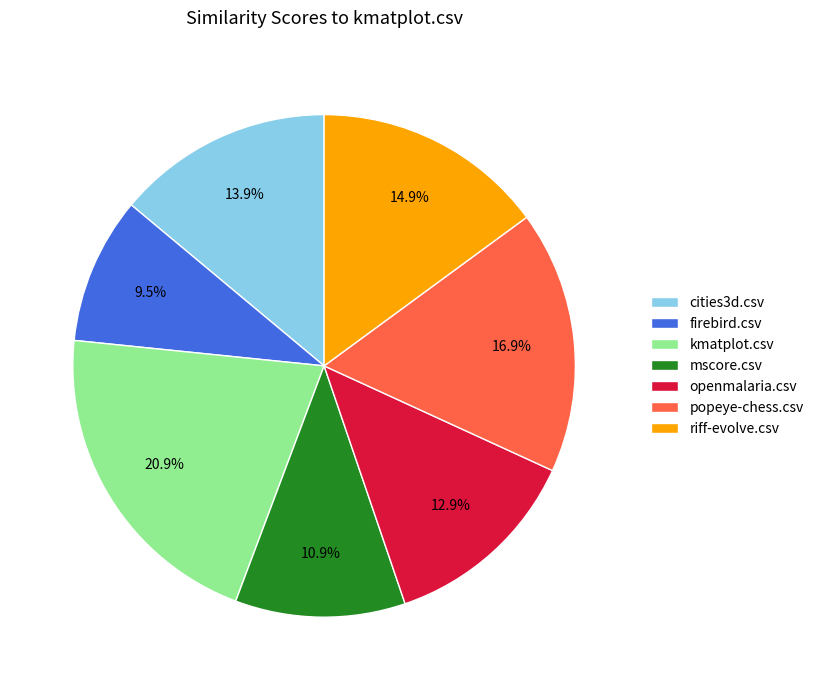

Rank the categories by value from highest to lowest.

kmatplot.csv, popeye-chess.csv, riff-evolve.csv, cities3d.csv, openmalaria.csv, mscore.csv, firebird.csv